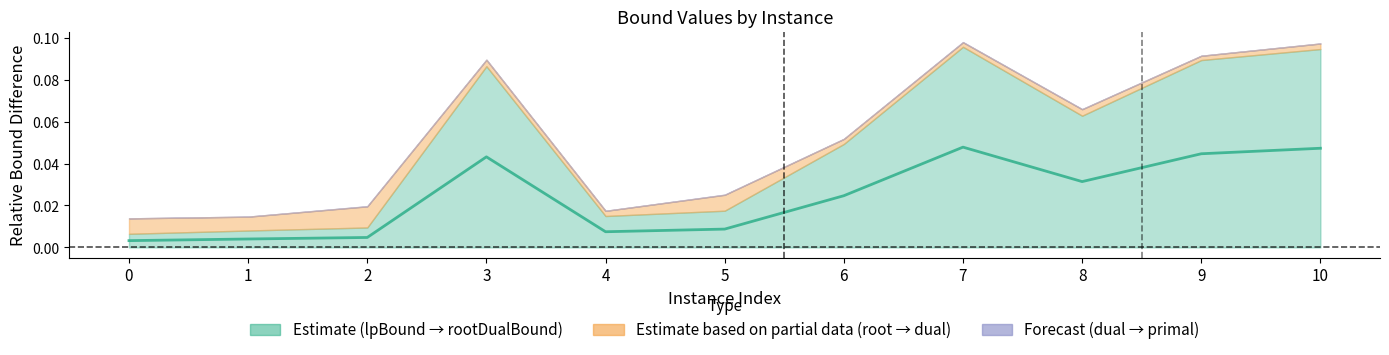

The value at 1 is 0.0. True or false?

True